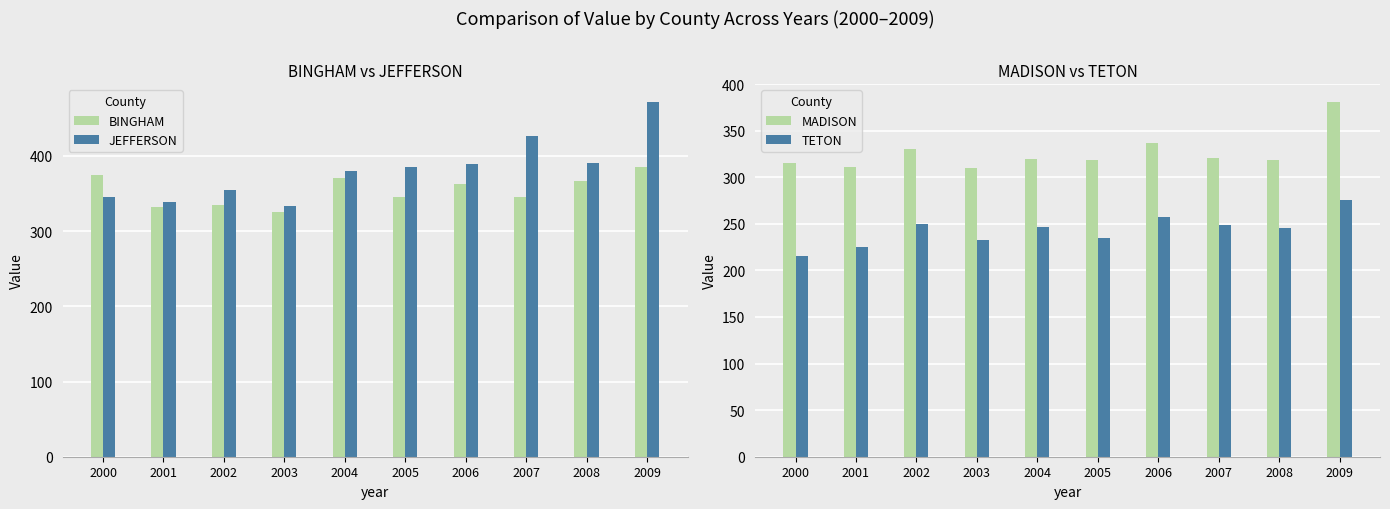

What is the total value across all series at 2002?

1270